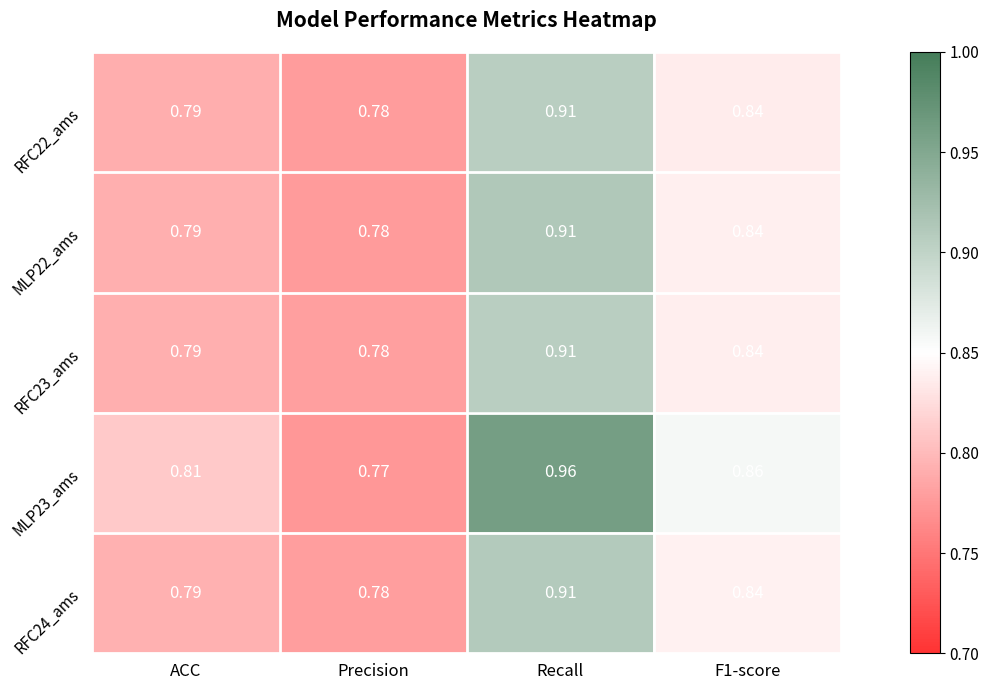

Where is RFC24_ams nearest to the value 0?

Precision